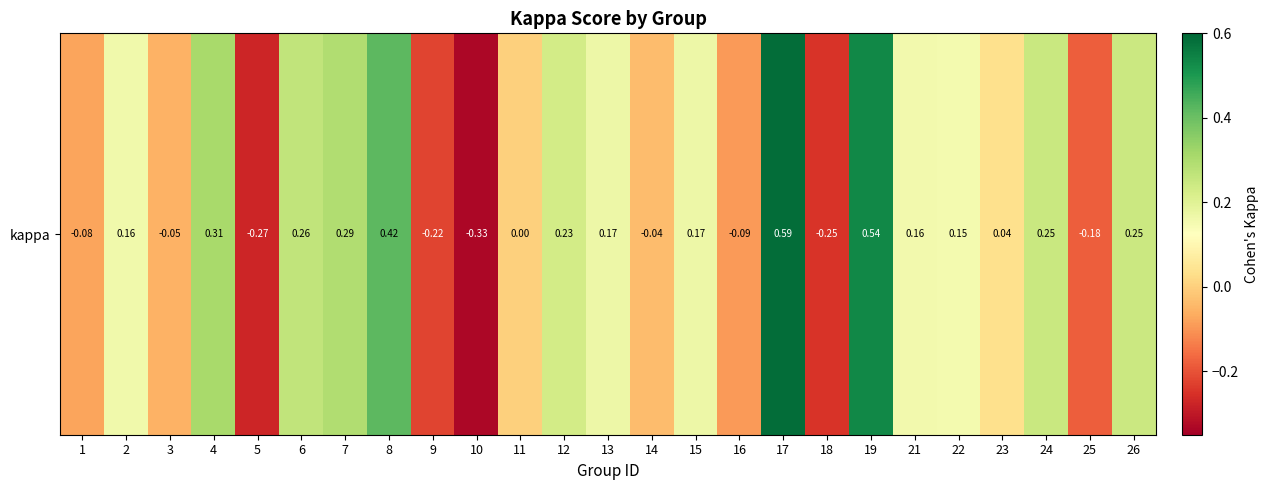

Rank the categories by value from lowest to highest.

10, 5, 18, 9, 25, 16, 1, 3, 14, 11, 23, 22, 21, 2, 13, 15, 12, 26, 24, 6, 7, 4, 8, 19, 17